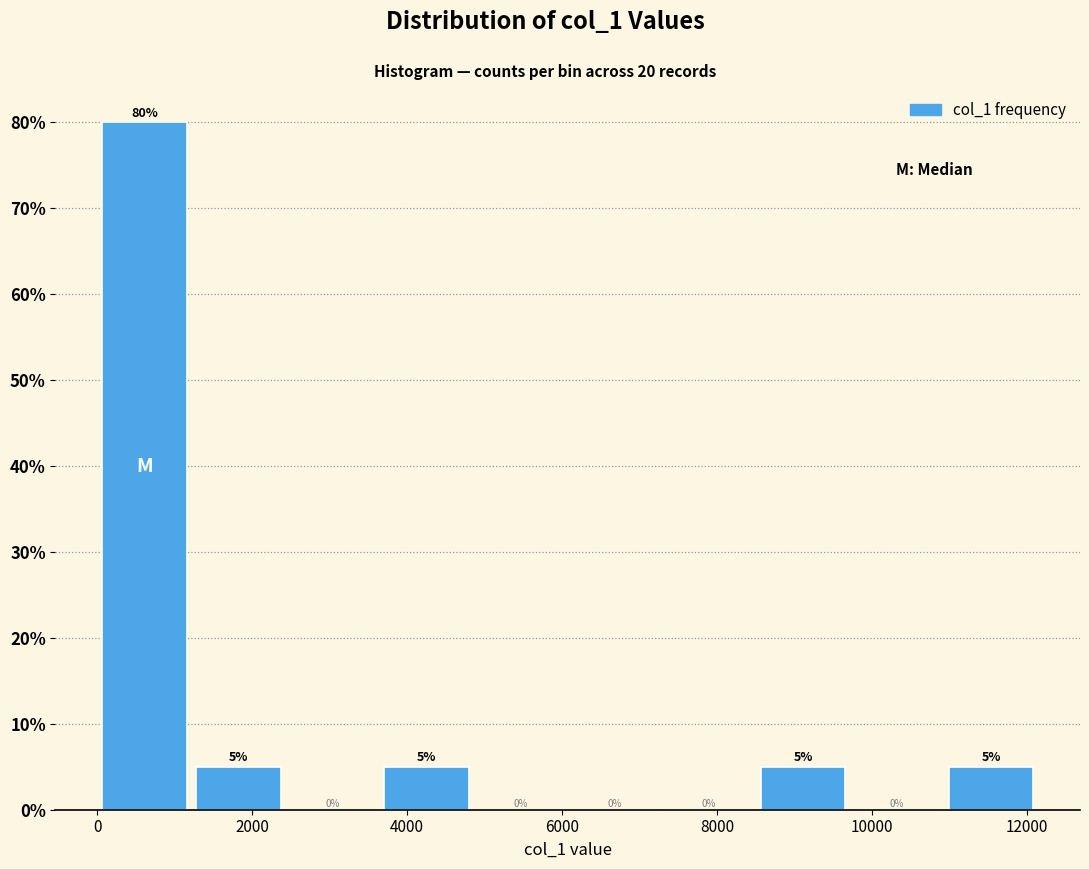

Reading left to right, list every bar in this chart as the range it spans on the x-axis followed by its height. The bar edges are not printed on the chart, so give them approximately, as read against the axis.

0 to 1200: 80
1200 to 2400: 5
2400 to 3600: 0
3600 to 4800: 5
4800 to 6000: 0
6000 to 7200: 0
7200 to 8600: 0
8600 to 9800: 5
9800 to 11000: 0
11000 to 12200: 5